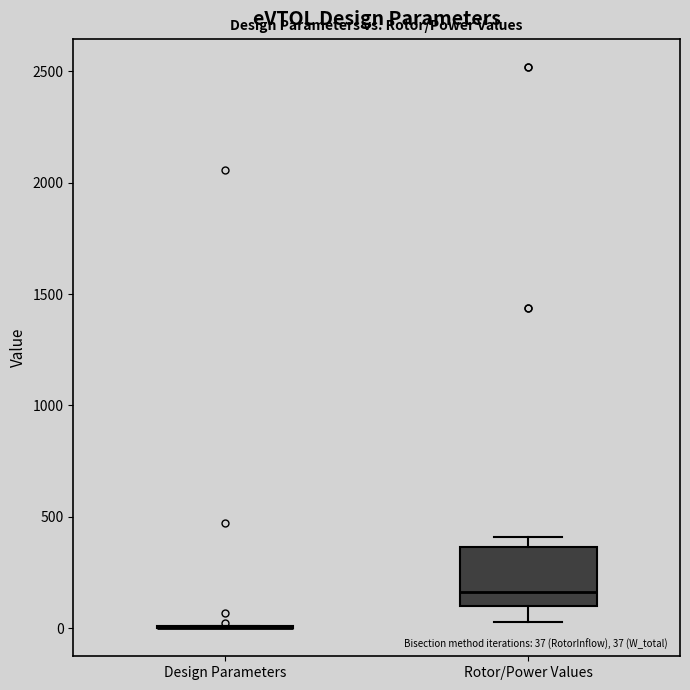

Which box is the tallest, from its lower edge to its upper edge?

Rotor/Power Values